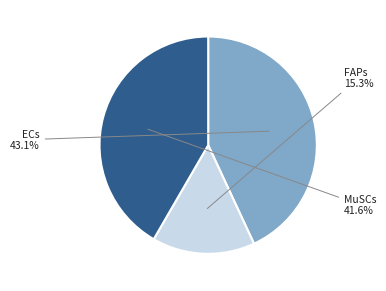

Is there any slice that represents more than half of the pie?

No